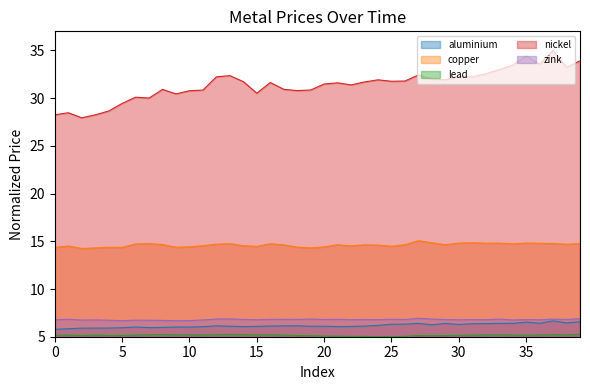

Which series has the largest total across all categories?

nickel